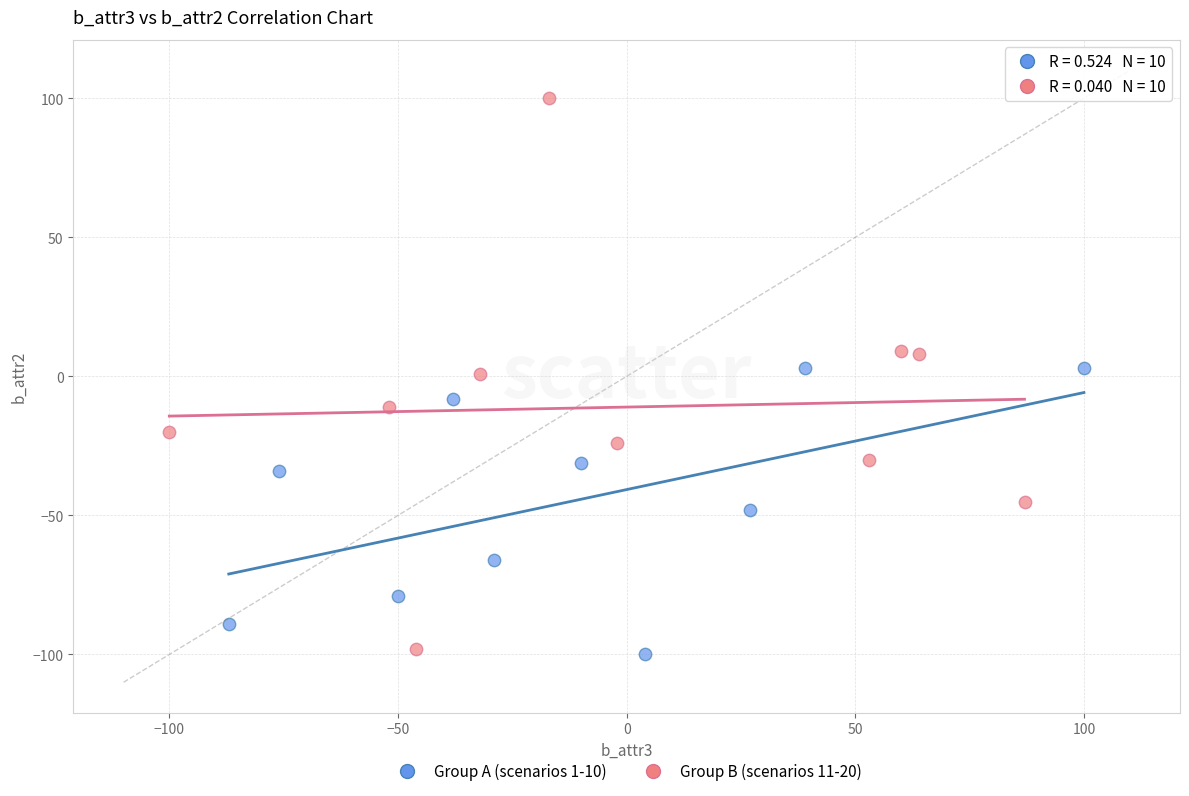

Which series has the largest Y range (max minus min)?

Group B (scenarios 11-20)